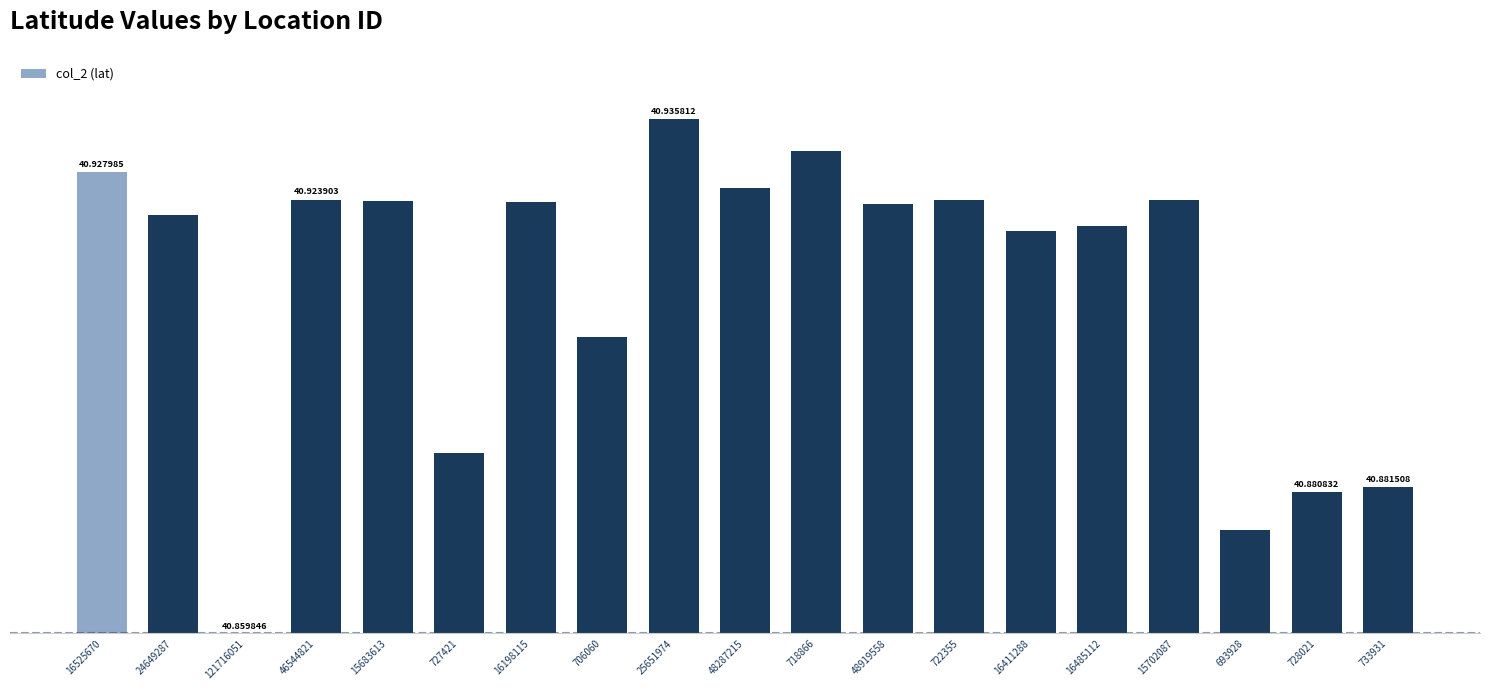

Does the chart contain any negative values?

No